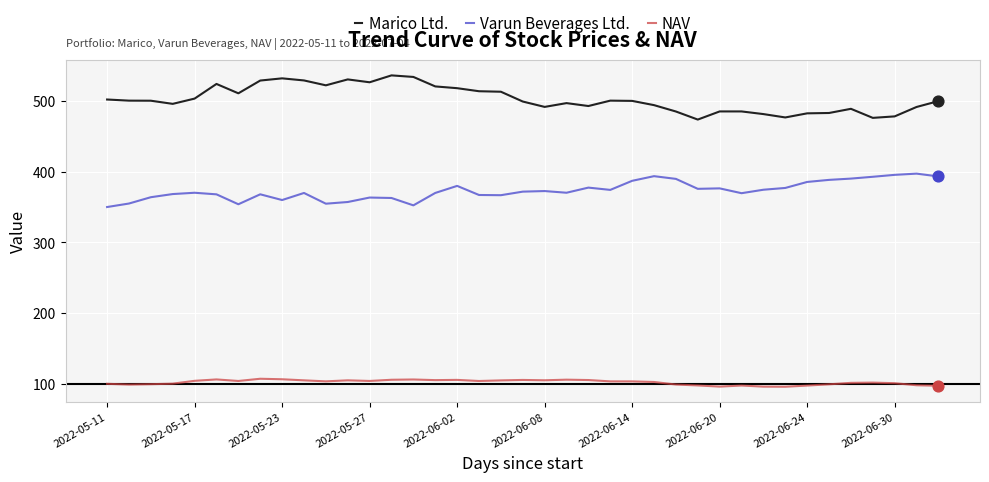

Which series has the largest total across all categories?

Marico Ltd.